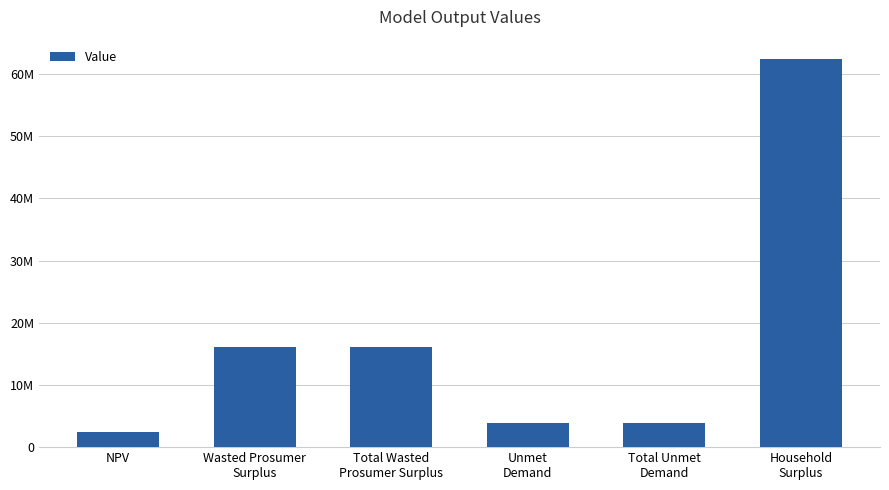

Rank the categories by value from highest to lowest.

Household
Surplus, Wasted Prosumer
Surplus, Total Wasted
Prosumer Surplus, Unmet
Demand, Total Unmet
Demand, NPV